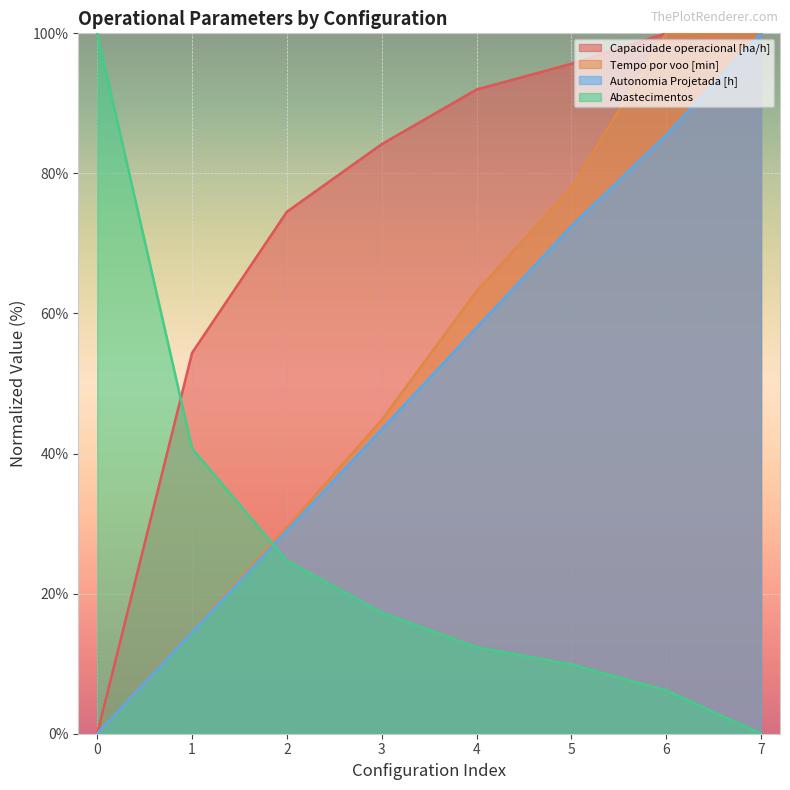

How many lines are shown in the chart?

4